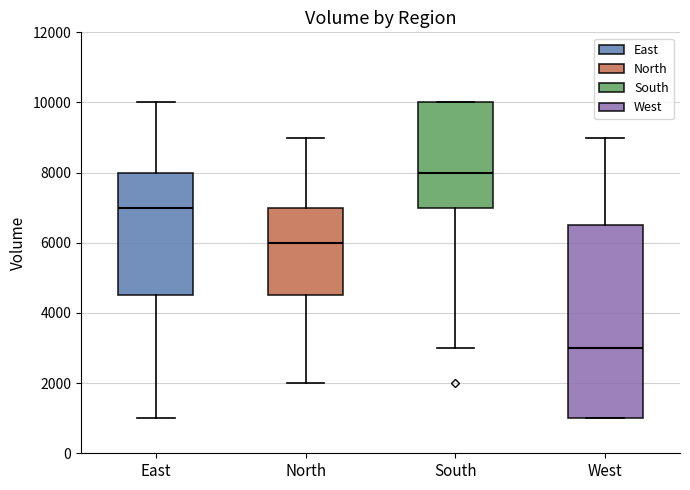

Which box's median line is the lowest?

West